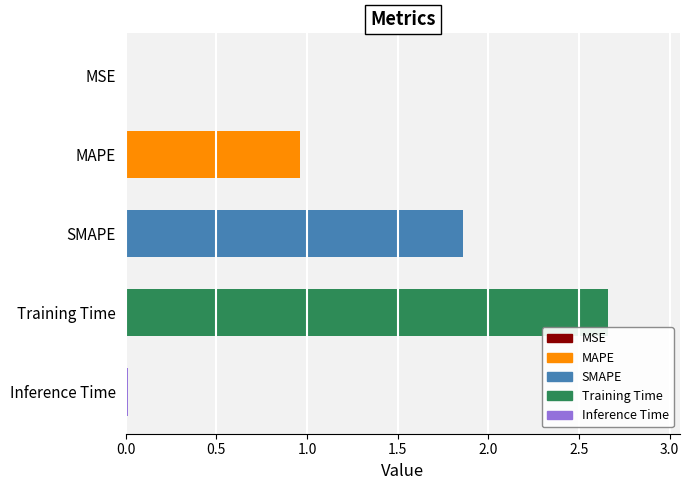

Which has a higher value, MAPE or Training Time?

Training Time